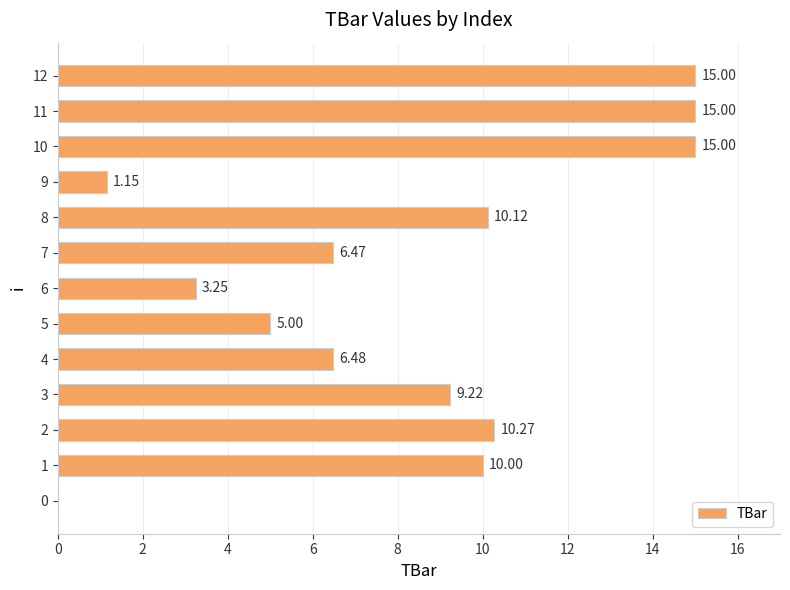

How many positive values are there?

12